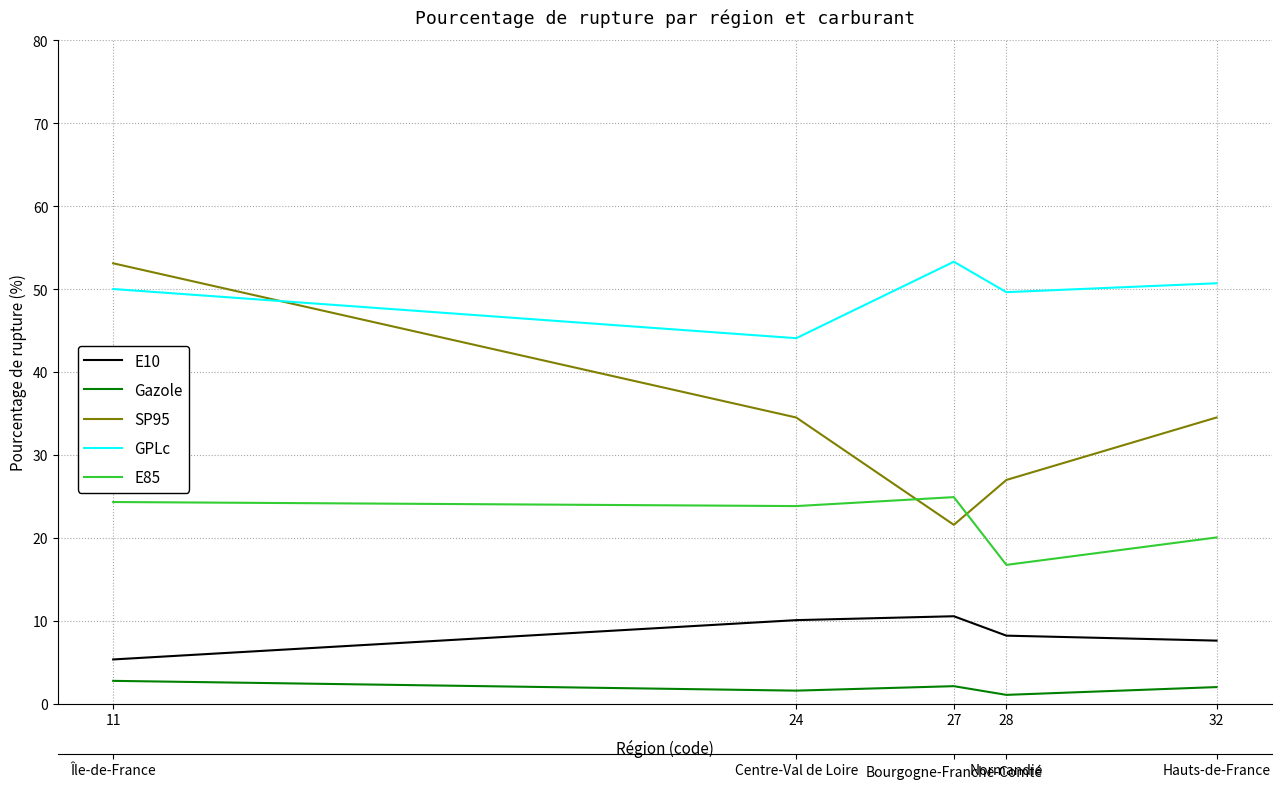

What is the total value across all series at 24?

114.1